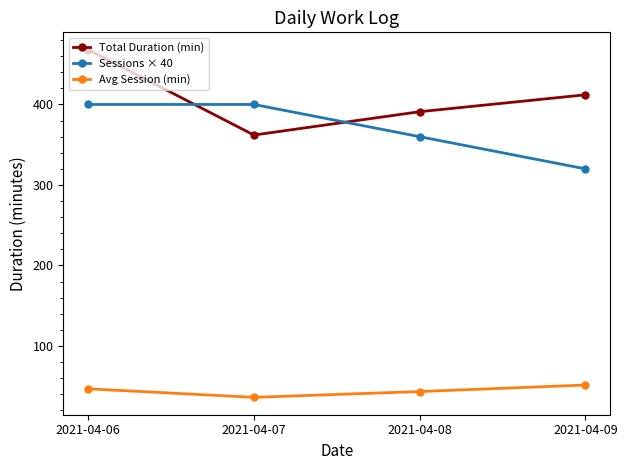

How many data points in Avg Session (min) are above 46?

2